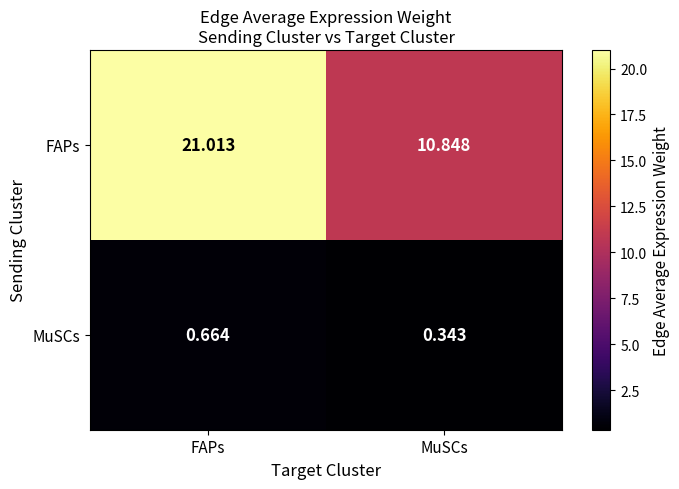

Where does the FAPs series first go above 21?

FAPs